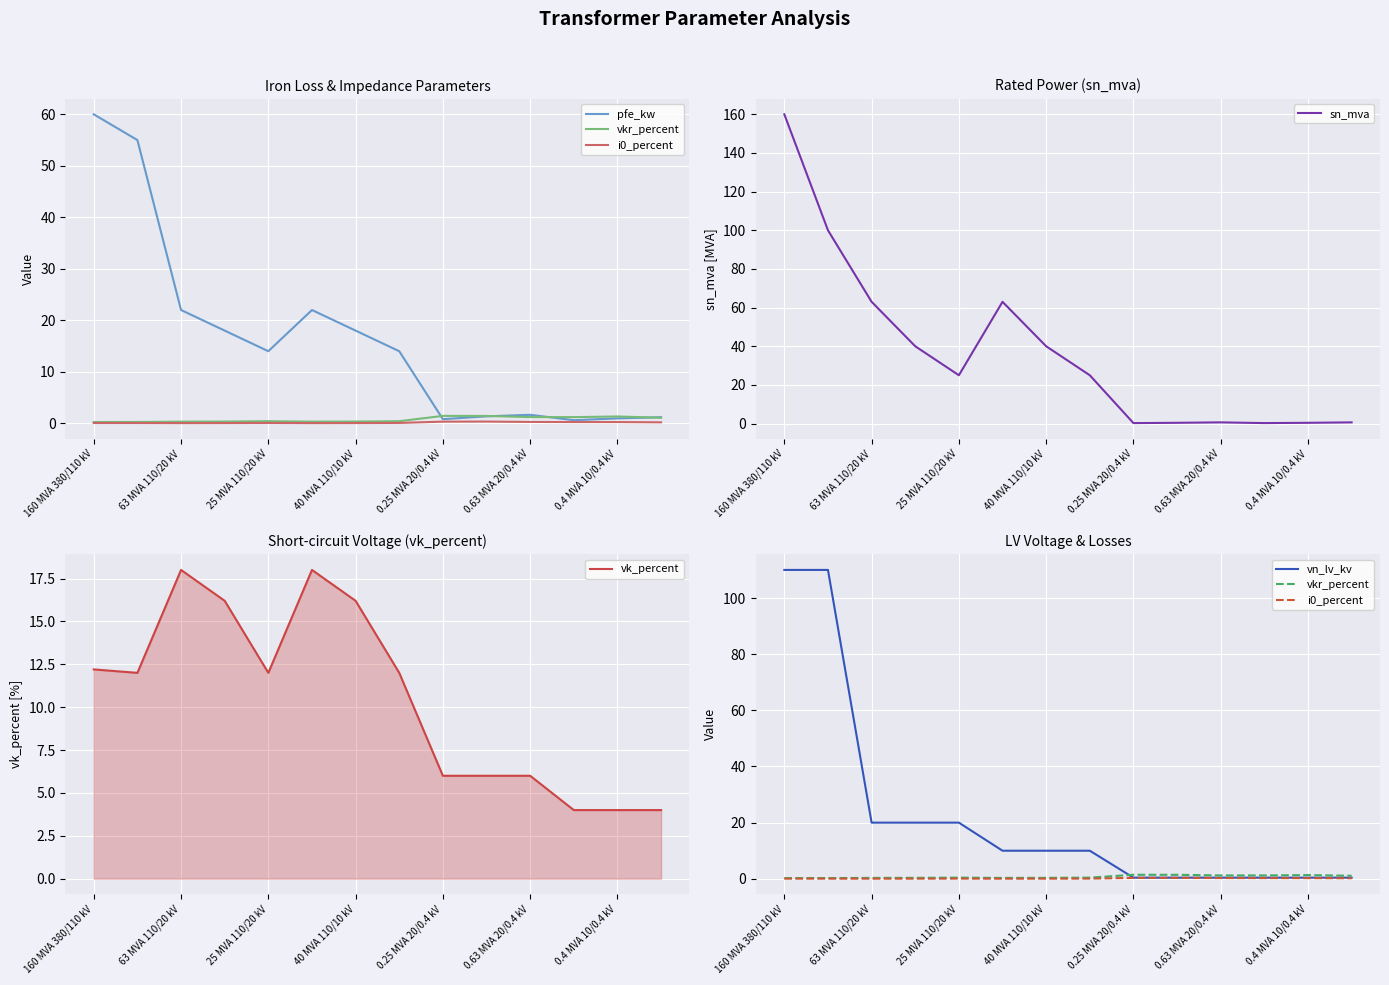

Rank the series by their maximum value, from lowest to highest.

i0_percent, vkr_percent, vk_percent, pfe_kw, vn_lv_kv, sn_mva